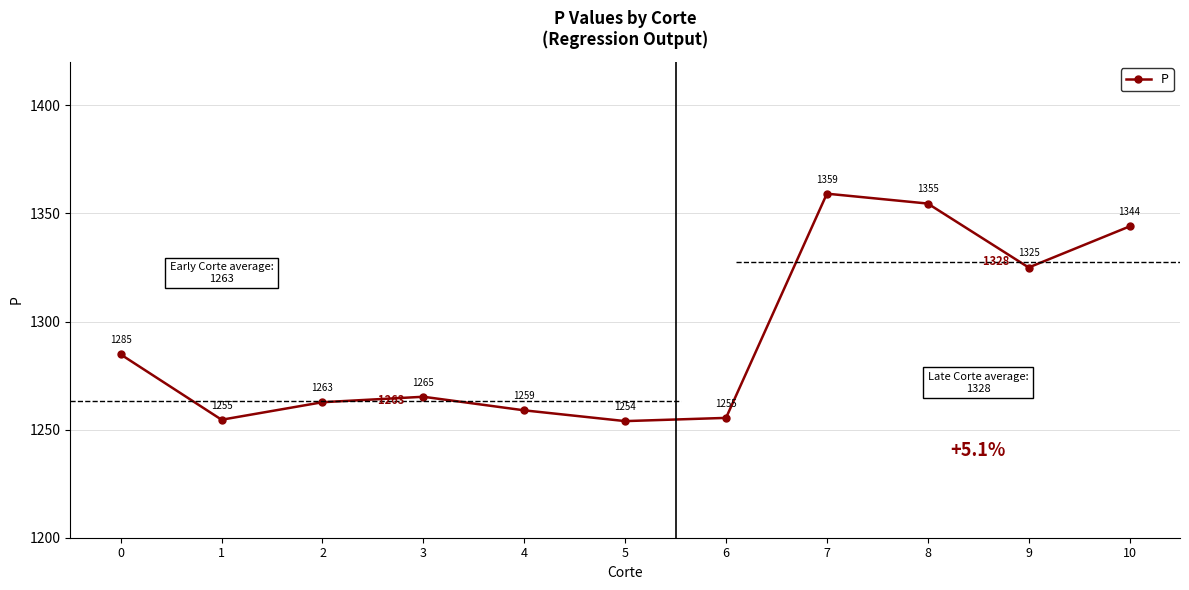

Reading right to left, list all the values displayed in this chart.

1344.0	1325.0	1354.6	1359.1	1255.4	1253.9	1258.9	1265.2	1262.7	1254.6	1284.8